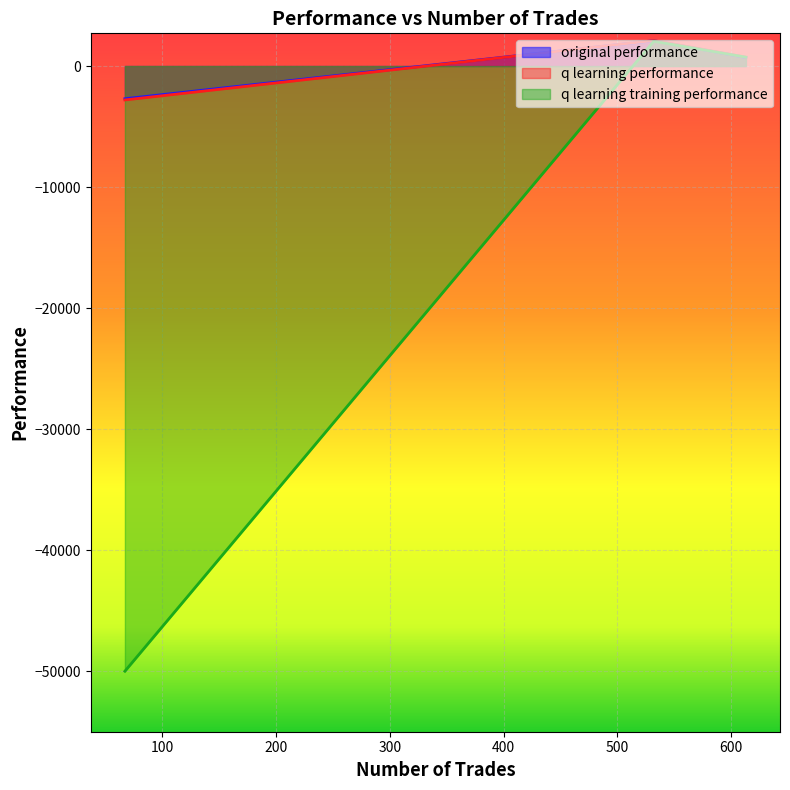

What is the total value across all series at 613?

2172.0